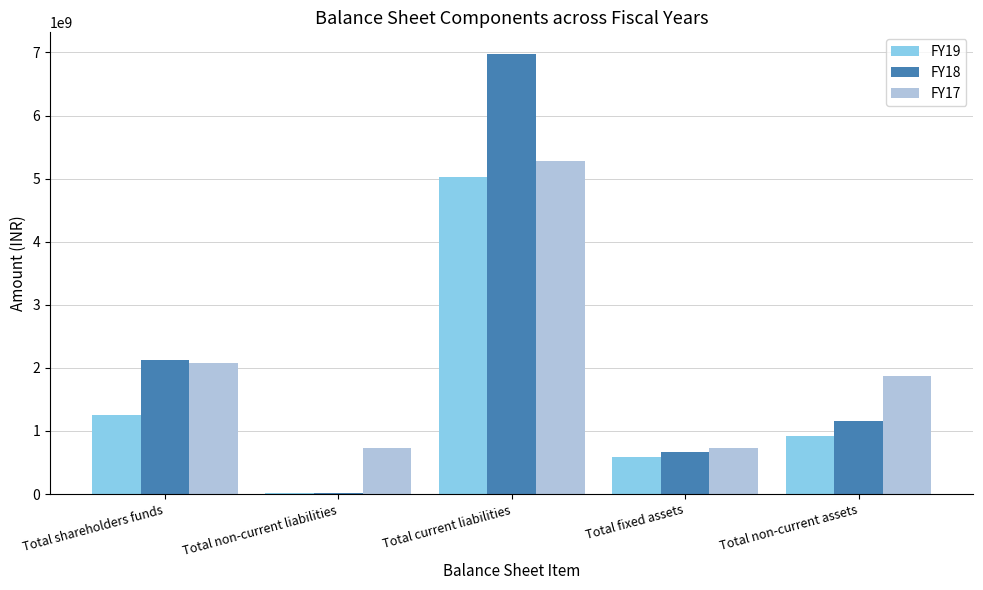

What is the spread (max minus min) of values at Total non-current liabilities?

724500000